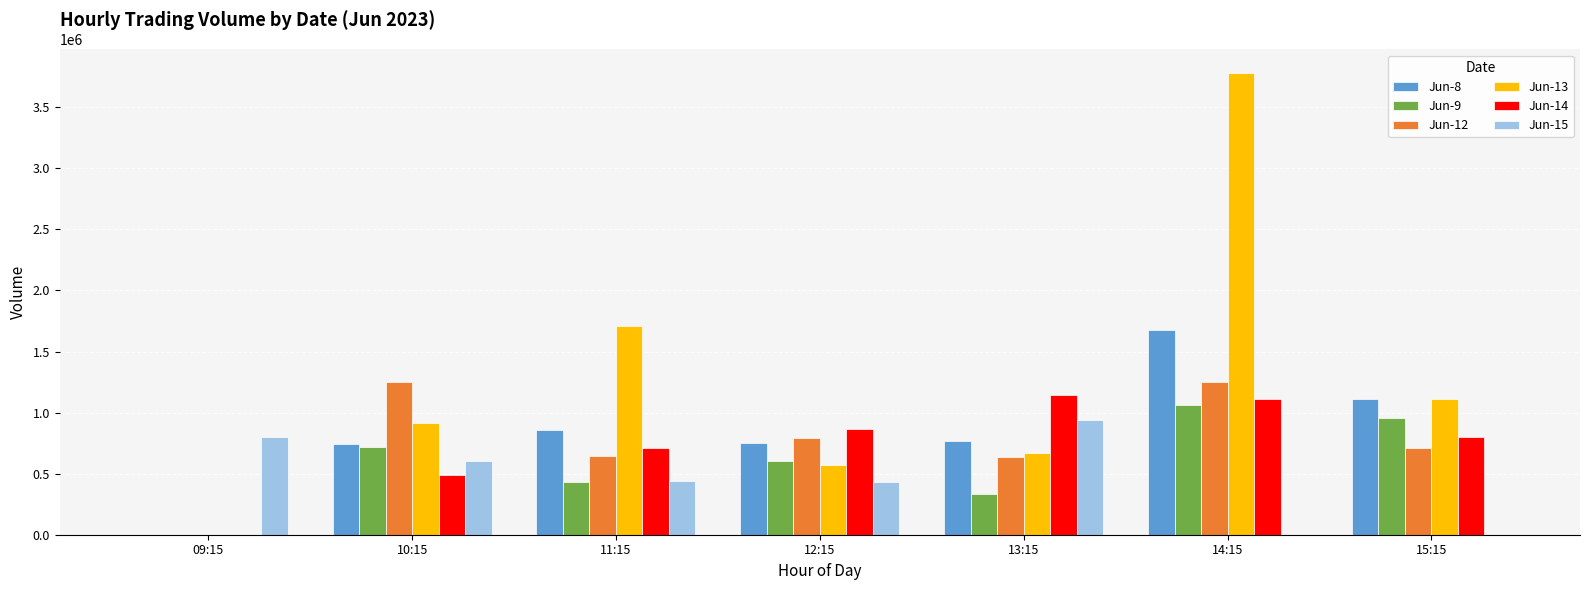

Is the value of Jun-8 at 11:15 greater than the value of Jun-13 at 09:15?

Yes